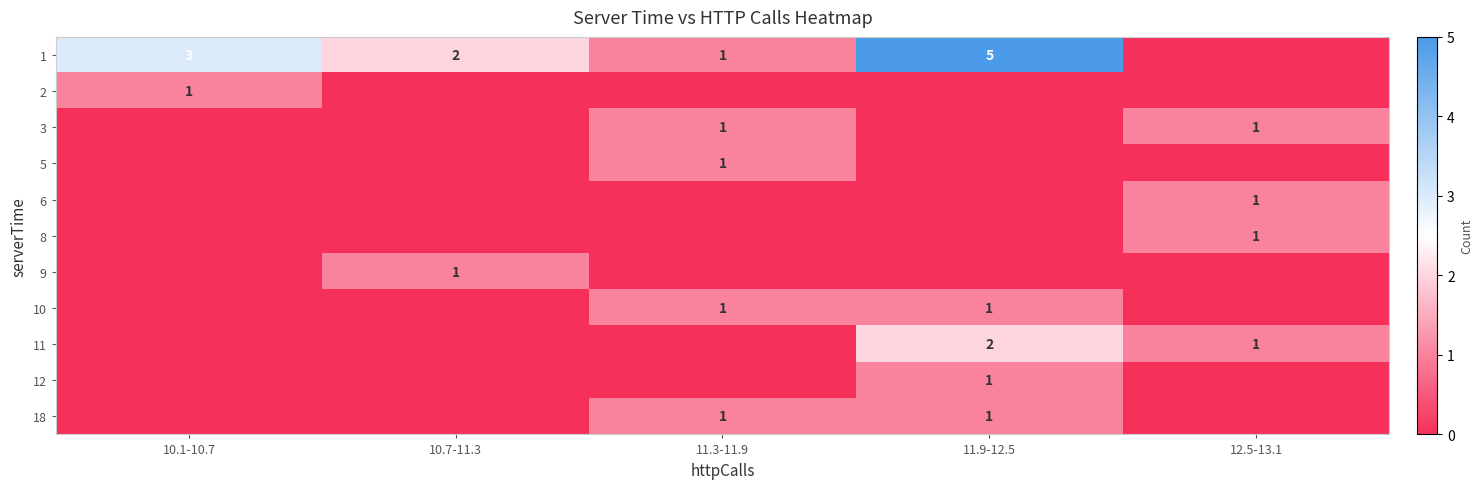

At which category is the sum across all series the highest?

11.9-12.5